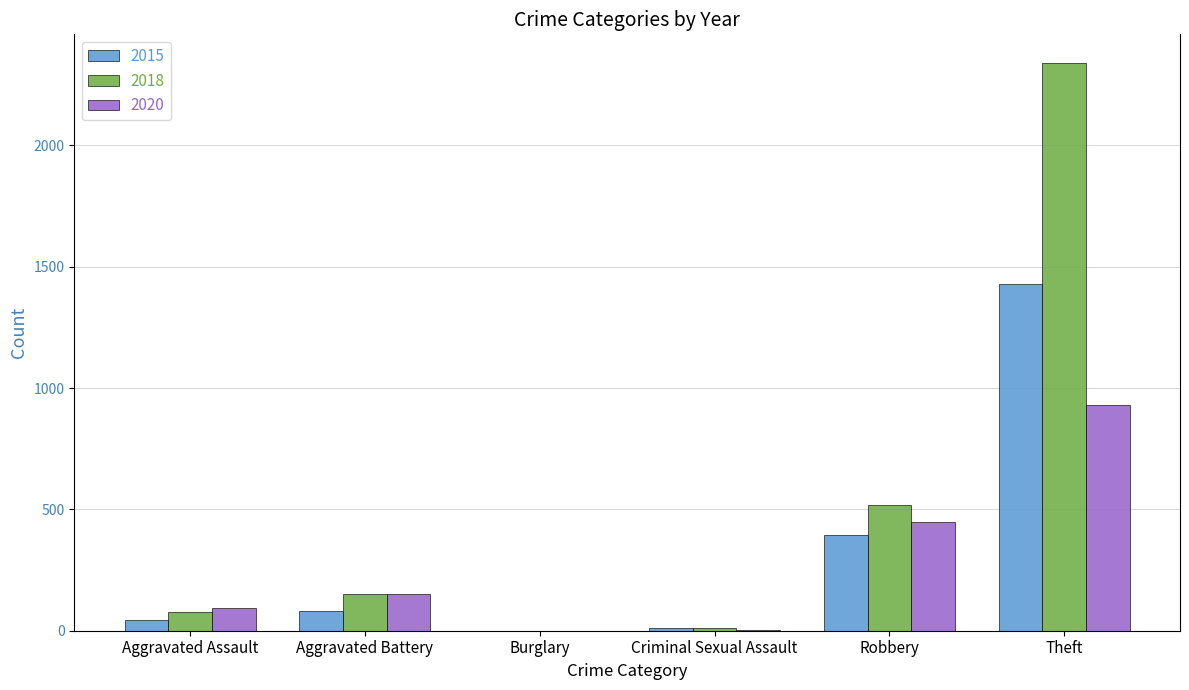

What is the greatest value displayed?

2341